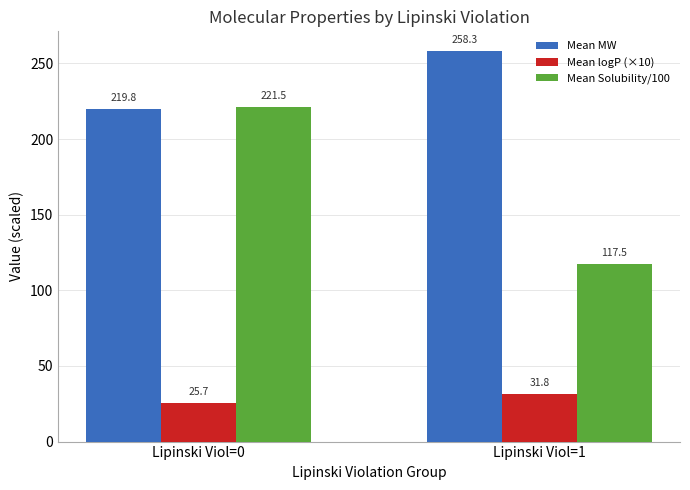

What is the value of the Mean MW bar at the 2nd from the left?

258.3